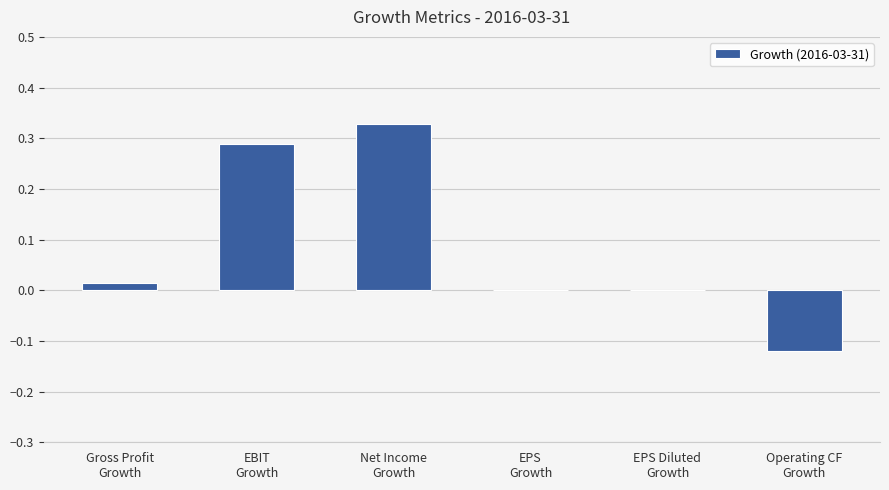

What is the sum of all values?

0.5